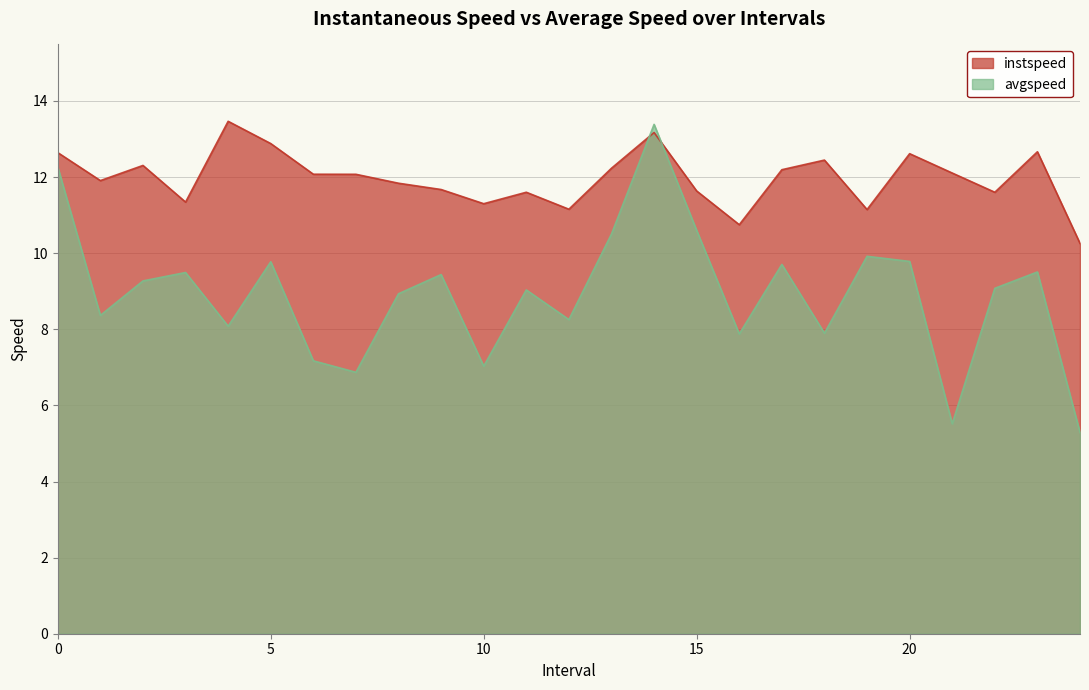

What is the total value across all series at 1.0?

20.3